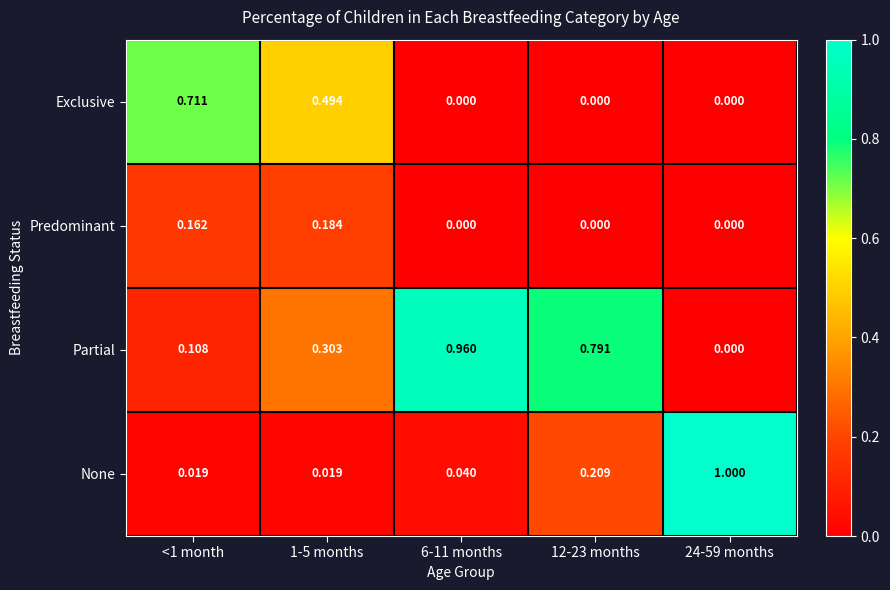

Rank the series by their maximum value, from lowest to highest.

Predominant, Exclusive, Partial, None